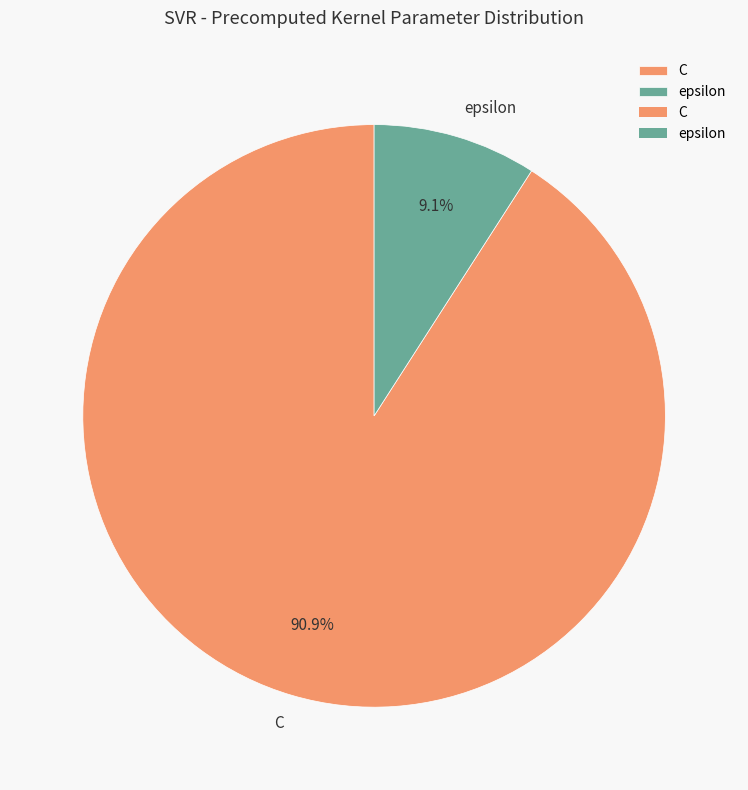

To the nearest percent, what is the average slice percentage?

50%